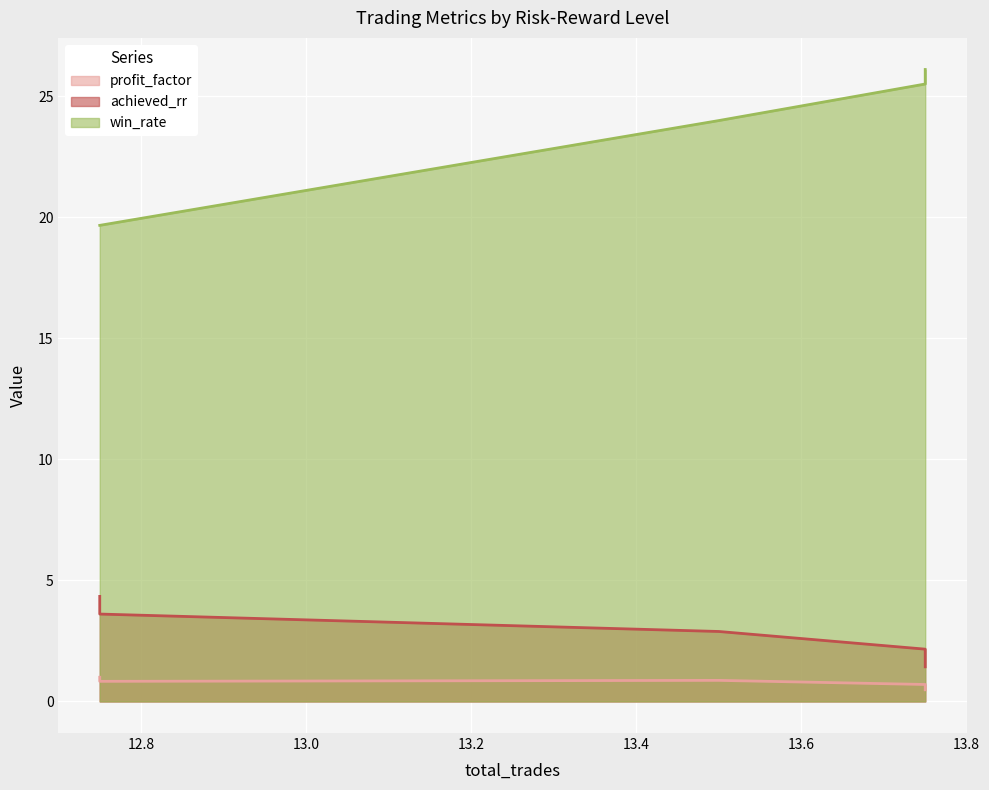

How many data points does each series have?

5